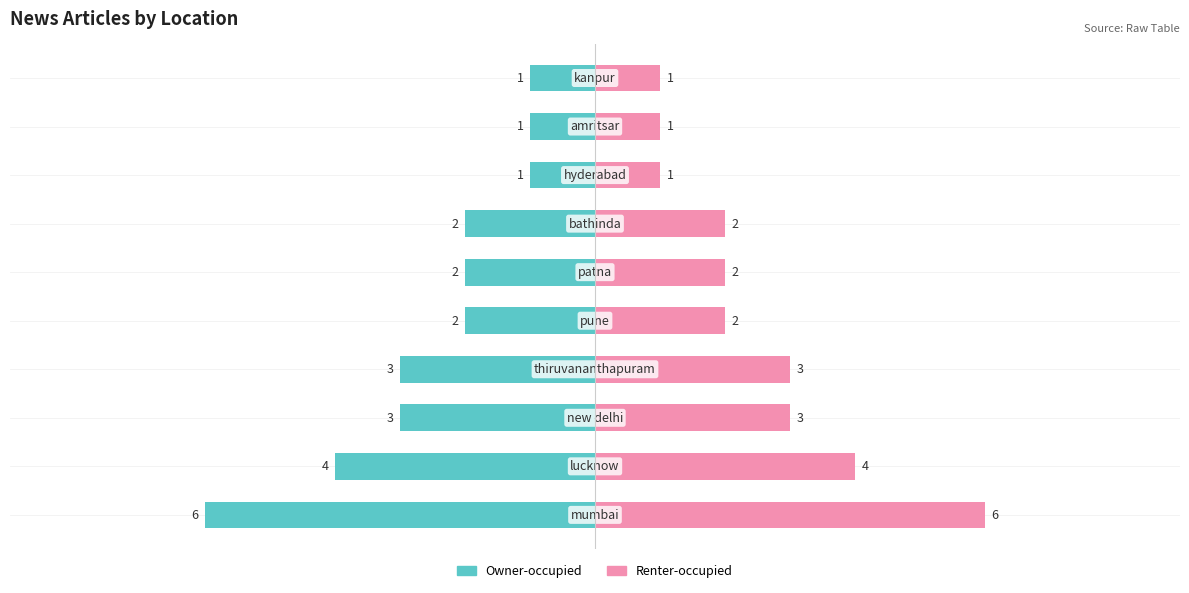

True or false: Owner-occupied has a value of -1 at 6.

False